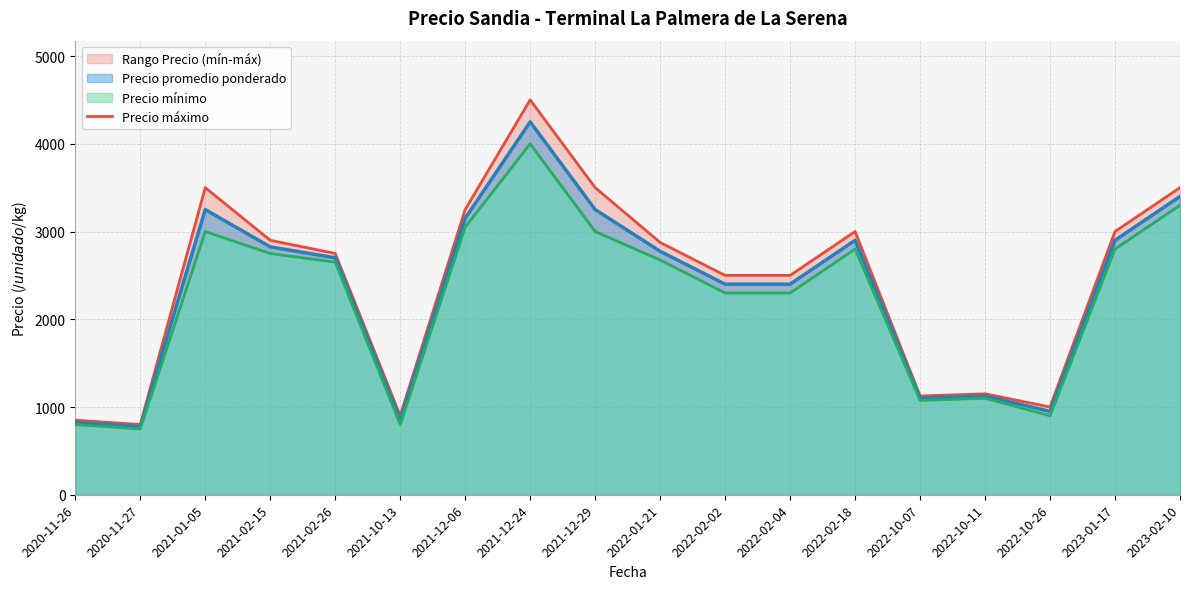

What is the greatest value displayed?

4500